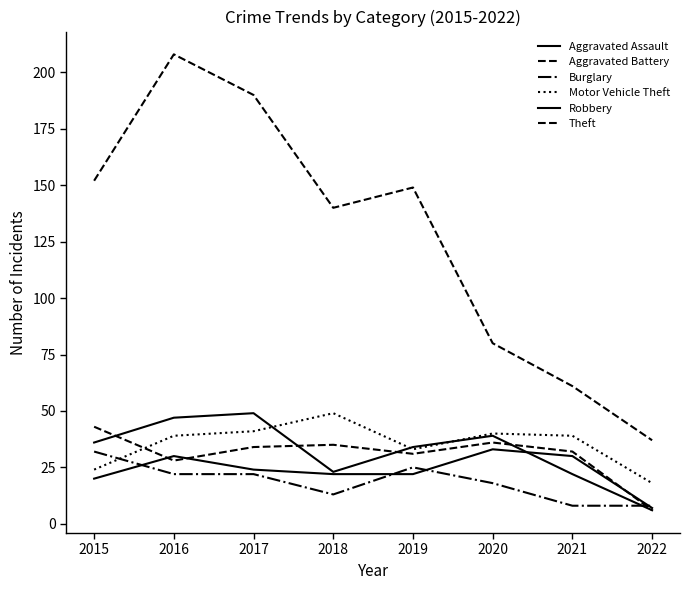

Reading left to right, what are all the values shown in this chart?

Aggravated Assault: 20	30	24	22	22	33	30	7
Aggravated Battery: 43	28	34	35	31	36	32	6
Burglary: 32	22	22	13	25	18	8	8
Motor Vehicle Theft: 24	39	41	49	33	40	39	18
Robbery: 36	47	49	23	34	39	22	6
Theft: 152	208	190	140	149	80	61	37